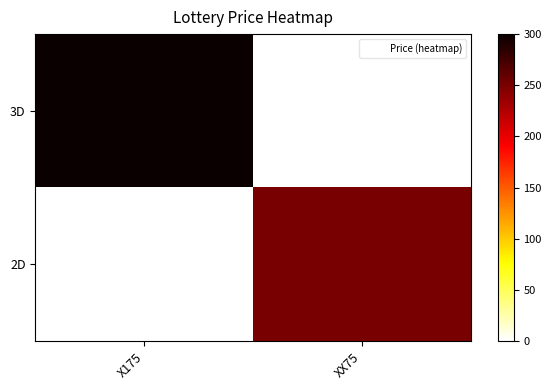

Rank the series by their maximum value, from lowest to highest.

2D, 3D